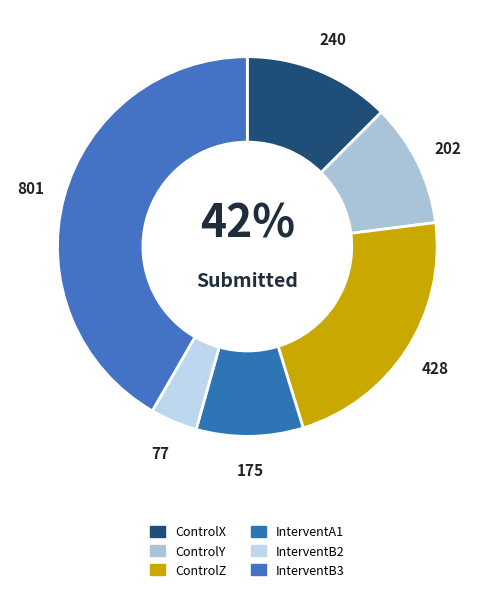

Is there a majority slice in this chart?

No